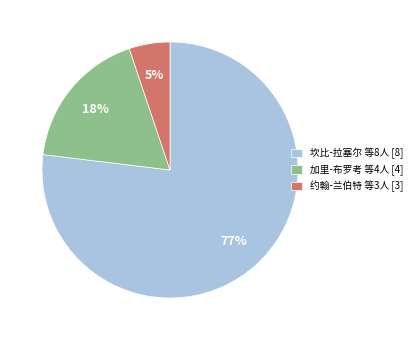

Do 加里-布罗考 等4人 [4] and 坎比-拉塞尔 等8人 [8] together represent more than half of the pie?

Yes